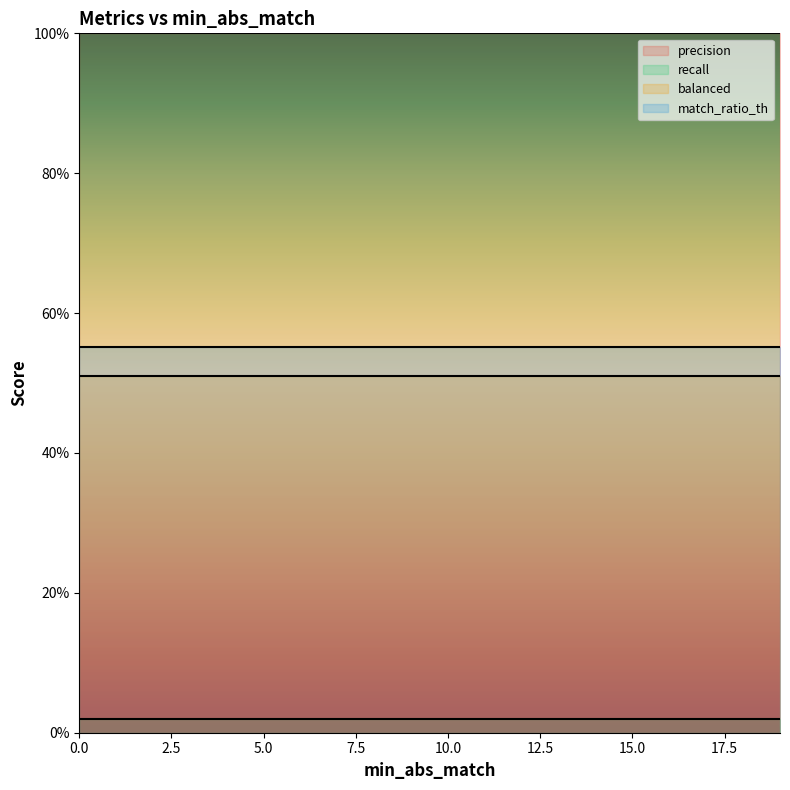

The match_ratio_th series shows 0.6 at 3. True or false?

True